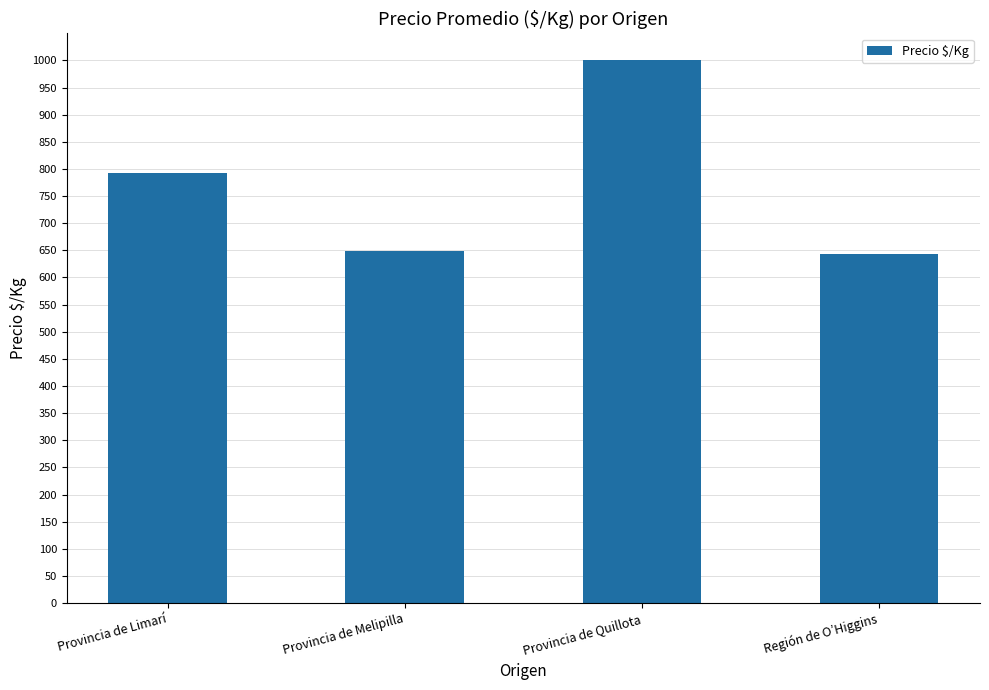

At which category does the chart reach its peak across all series?

Provincia de Quillota